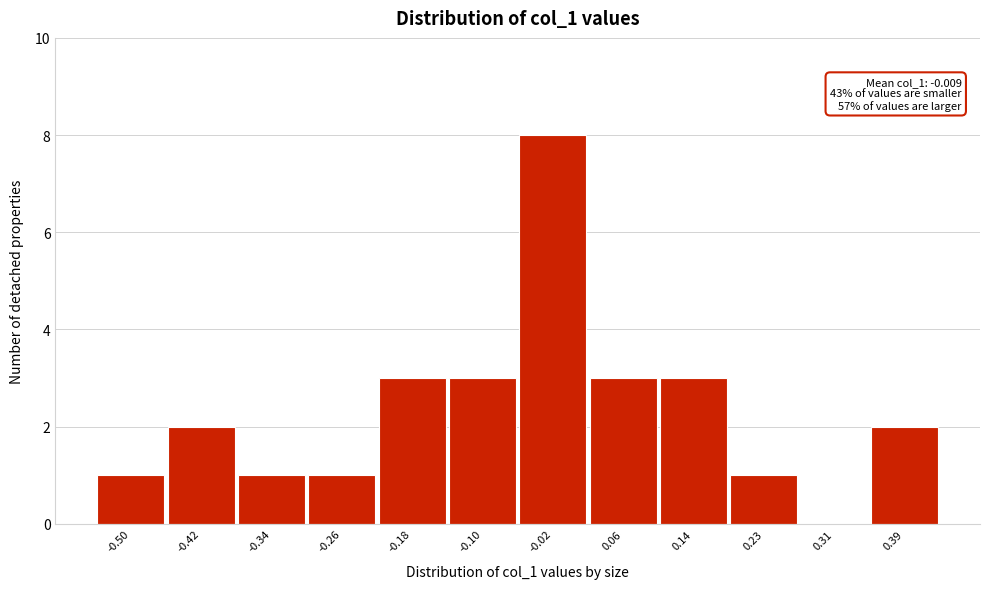

Reading left to right, extract all data points from this chart.

-0.50=1	-0.42=2	-0.34=1	-0.26=1	-0.18=3	-0.10=3	-0.02=8	0.06=3	0.14=3	0.23=1	0.31=0	0.39=2